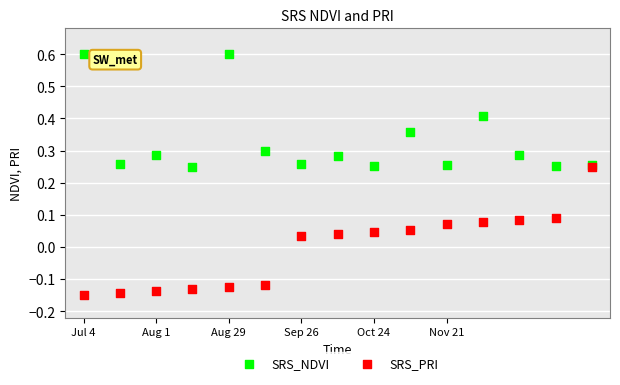

Which series has the widest spread of Y values?

SRS_PRI